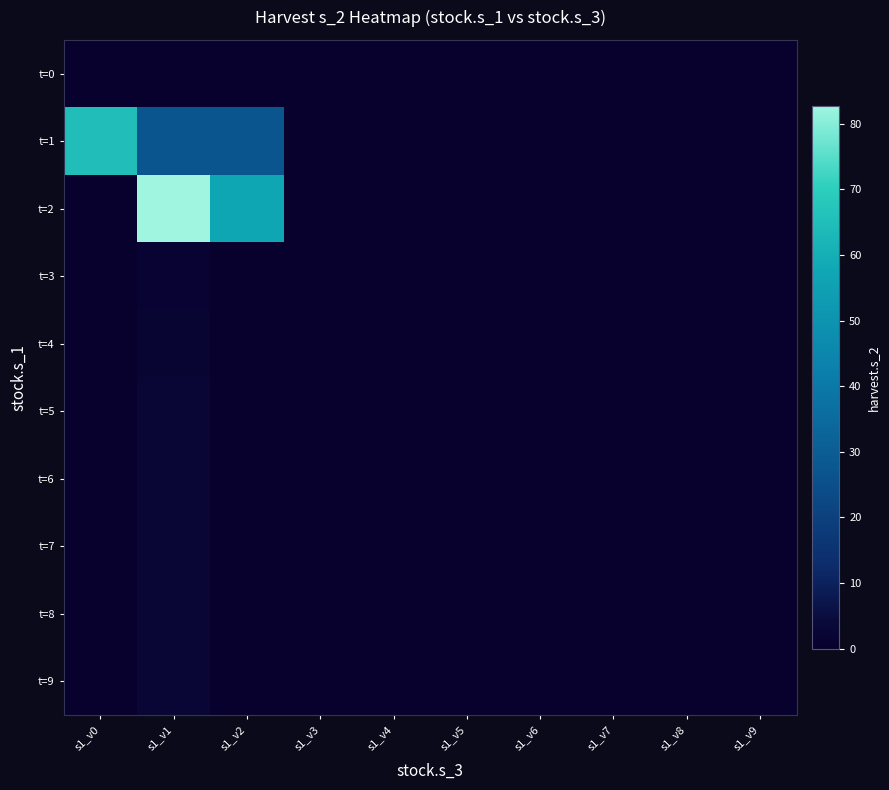

Between s1_v1 and s1_v8, which series saw the biggest shift?

t=2